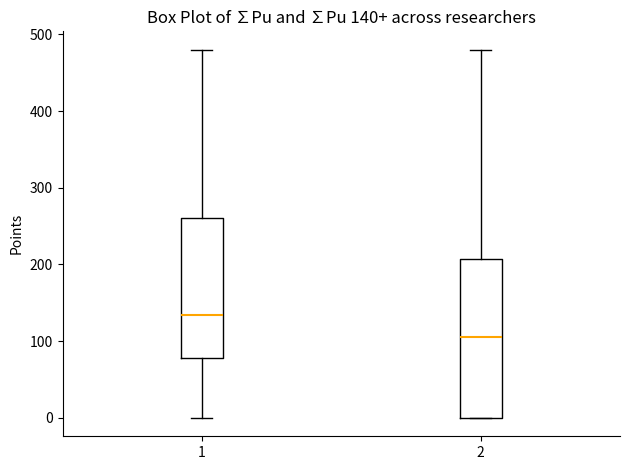

Which box's median line is the highest?

1